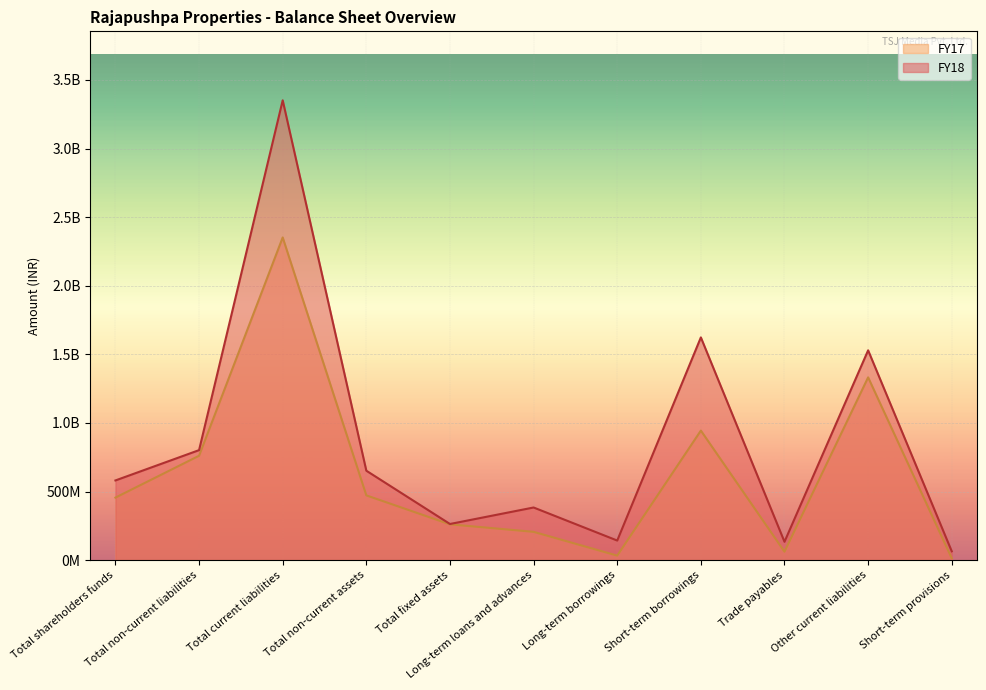

In FY17, how many points are lower than both neighbors (excluding endpoints)?

2